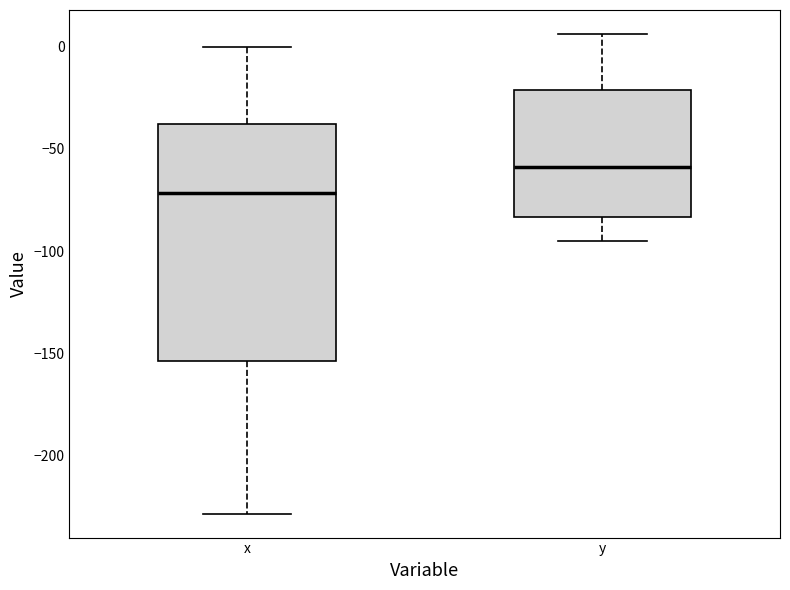

Reading left to right, read every box against the y-axis: the position of its median line, the range the box covers, and the ends of its whiskers. The values are not printed on the chart, so give them approximately, as read against the axis.

x: median -70, box -155 to -40, whiskers -230 to 0
y: median -60, box -85 to -20, whiskers -95 to 5